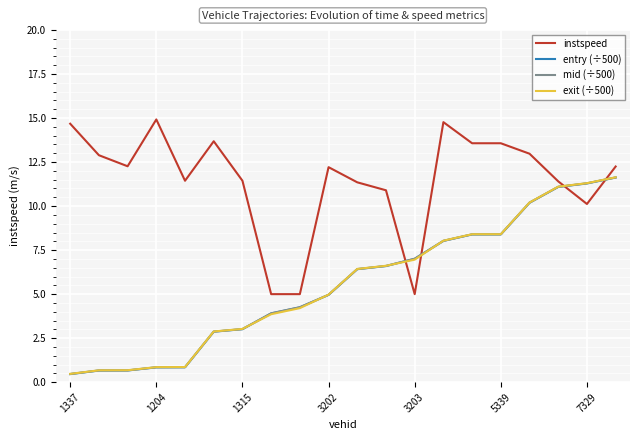

What is the minimum value for mid (÷500)?

0.5